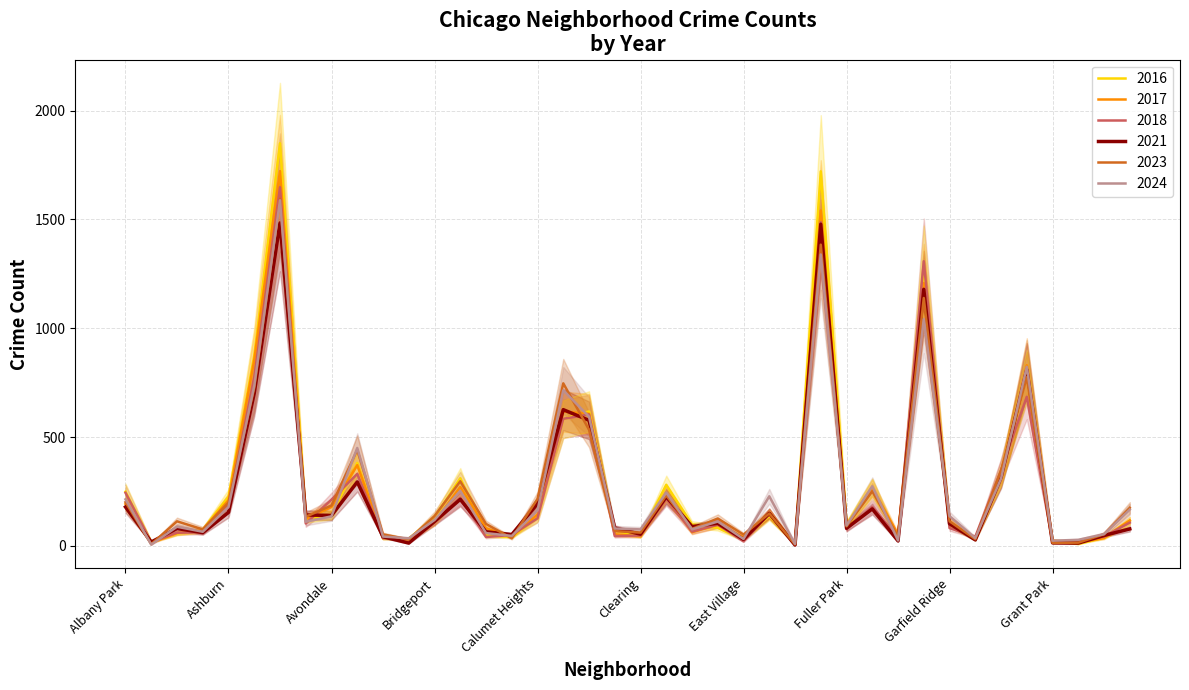

At which label is 2024 closest to 797?

Grand Crossing